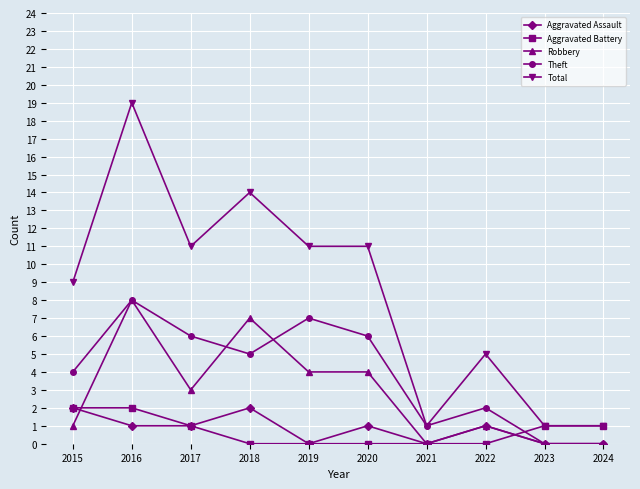

At which label does Total first exceed 11?

2016